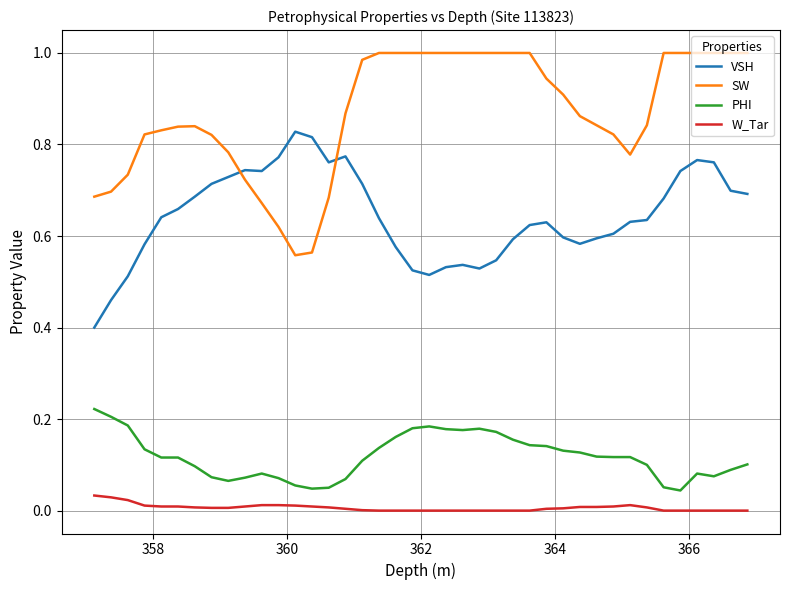

True or false: SW and W_Tar cross at least once.

False